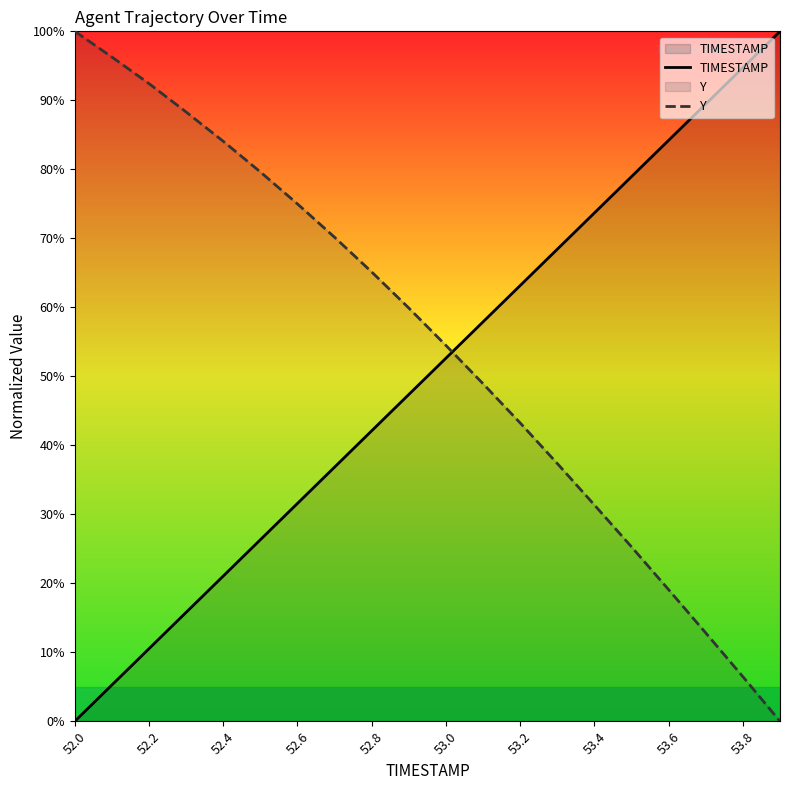

What are all the series names shown in the legend?

TIMESTAMP, Y